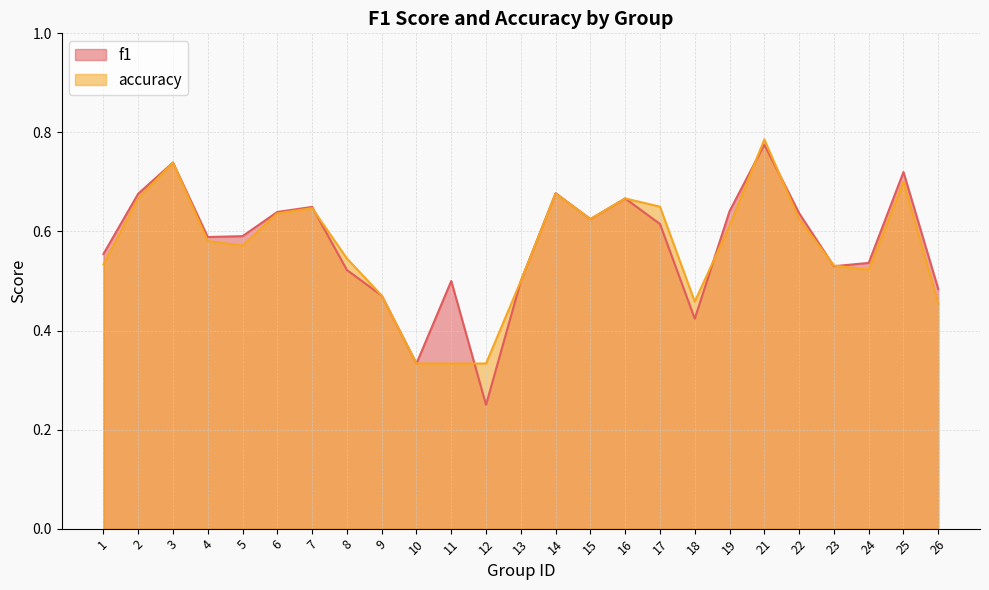

Which category has the lowest value in the accuracy series?

10